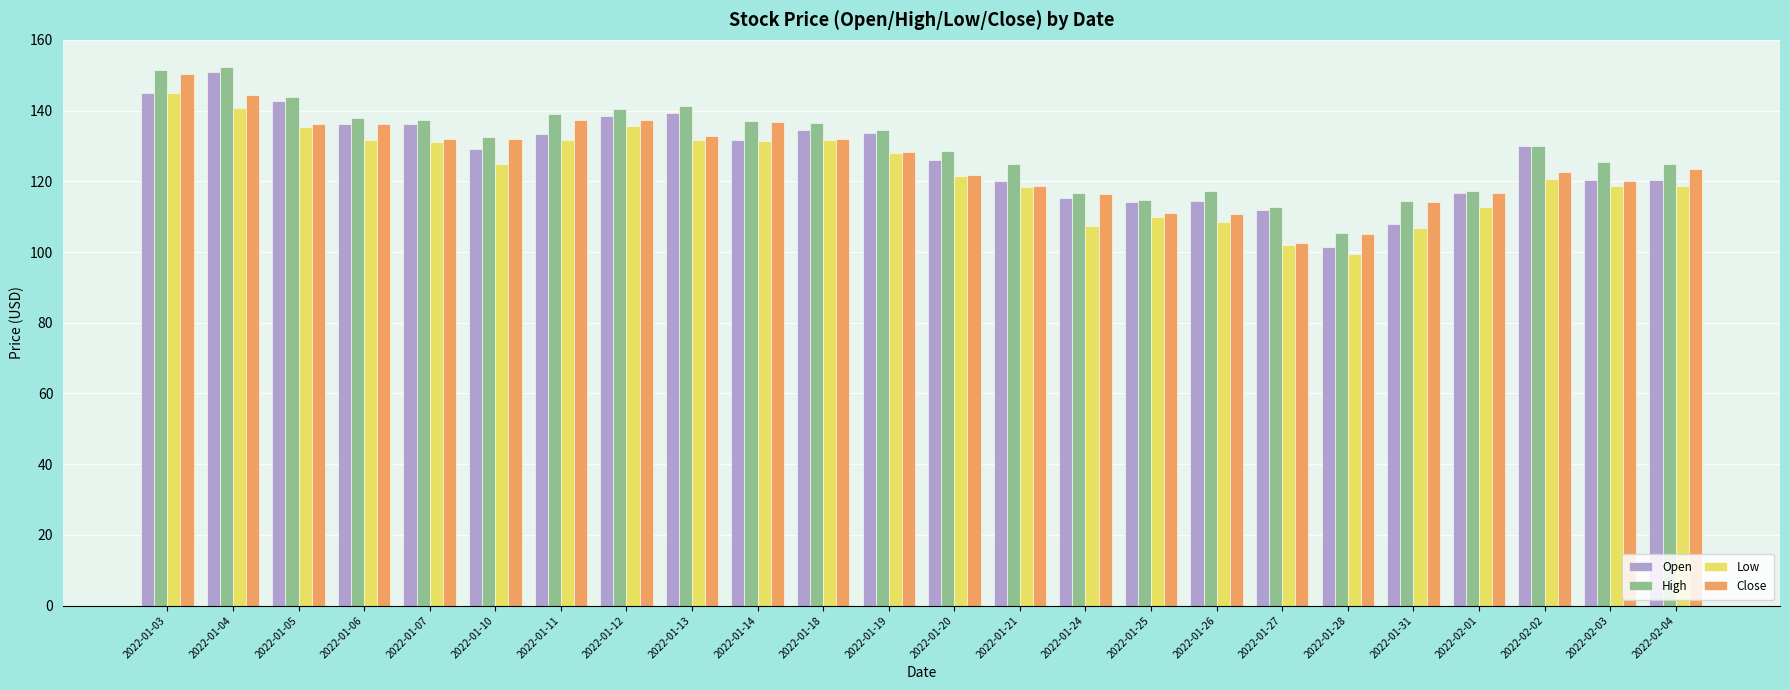

At how many categories does at least one series exceed 122?

17